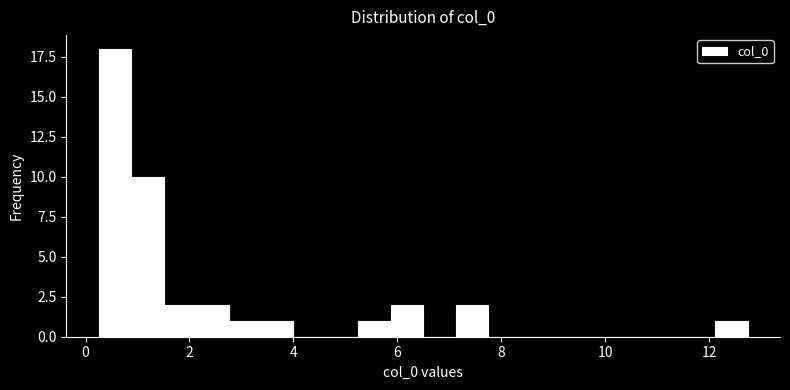

Read against the x-axis, roughly where is the centre of the tallest bar?

0.6